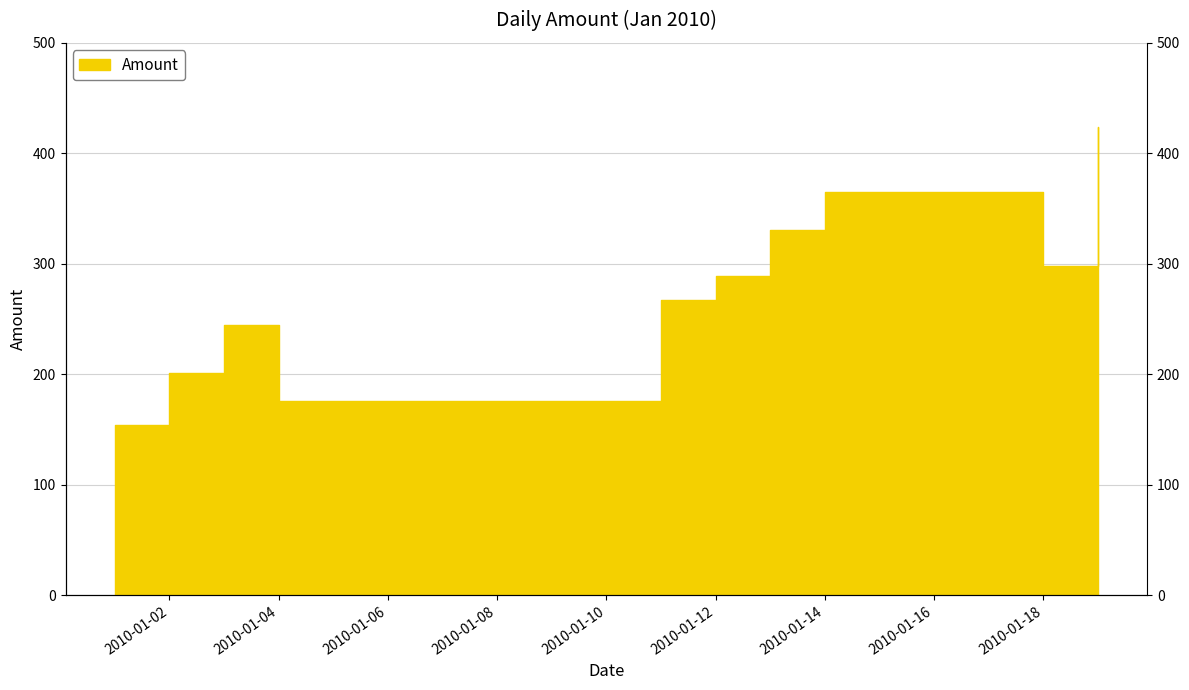

Where is the first local maximum?

2010-01-03